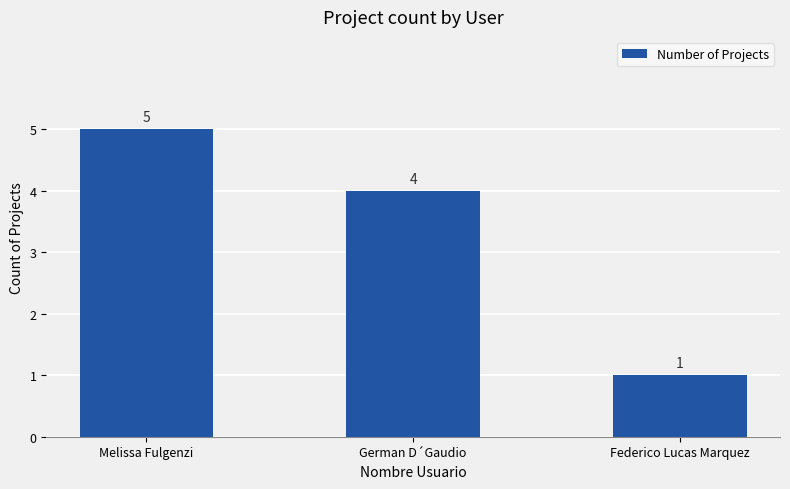

Rank the categories by value from lowest to highest.

Federico Lucas Marquez, German D´Gaudio, Melissa Fulgenzi